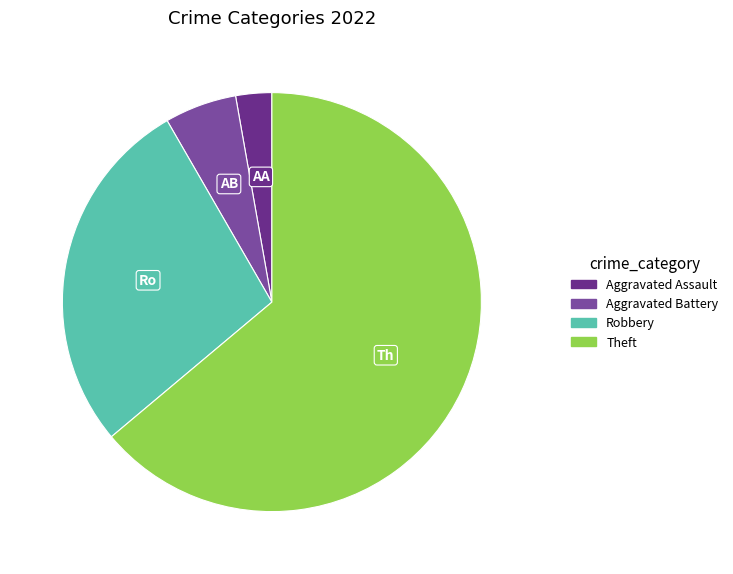

What is the largest slice in the pie chart?

Theft